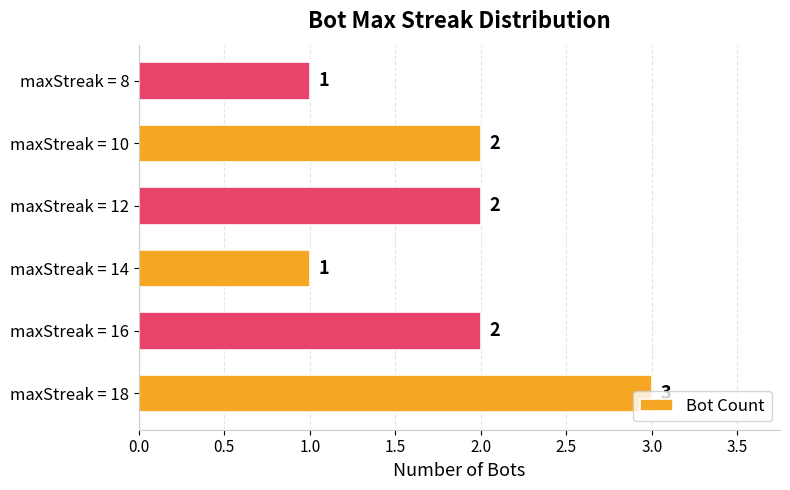

Which category has the highest value across all series?

maxStreak = 18